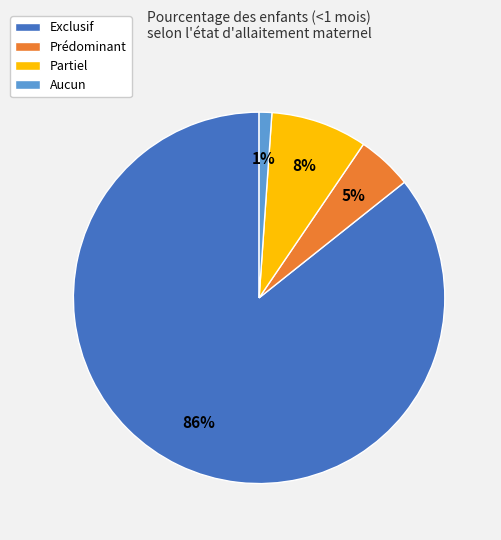

How many slices are in this pie chart?

4